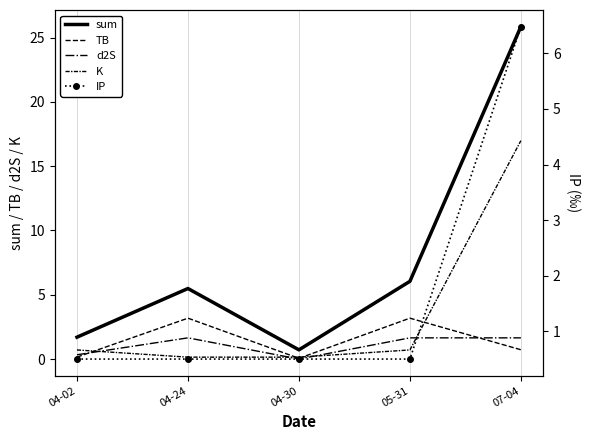

Reading left to right, extract all data points from this chart.

sum: 1.7	5.5	0.7	6.0	25.8
TB: 0.2	3.2	0.1	3.2	0.7
d2S: 0.3	1.7	0.0	1.7	1.7
K: 0.7	0.2	0.2	0.7	17.0
IP: 0.5	0.5	0.5	0.5	6.5